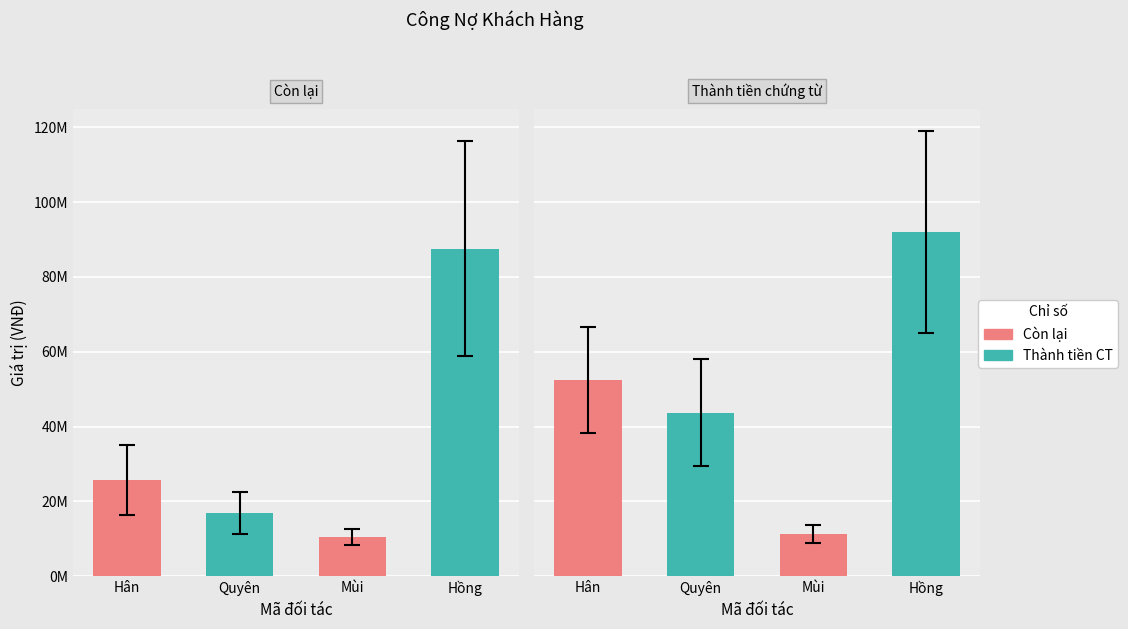

At which category is the sum across all series the highest?

Hồng